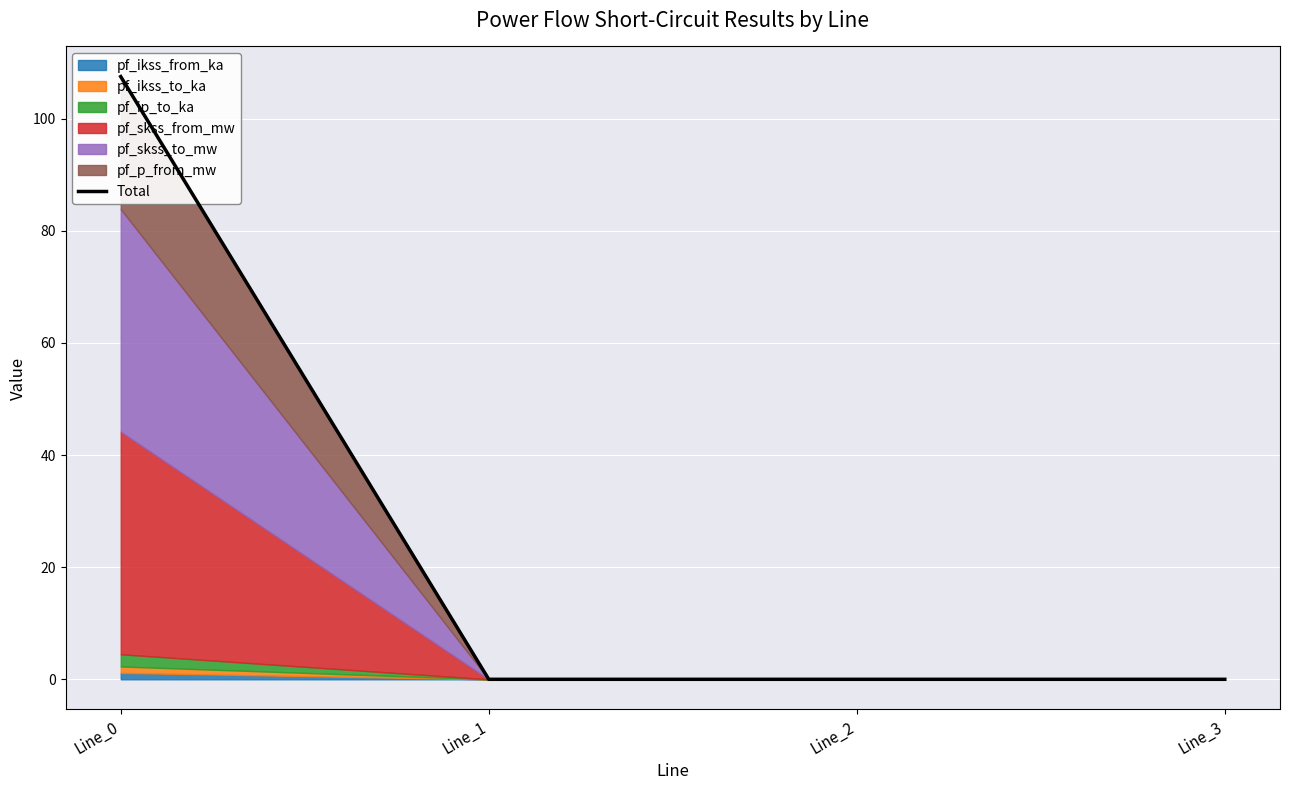

What is the change in value from Line_0 to Line_3?

-107.5